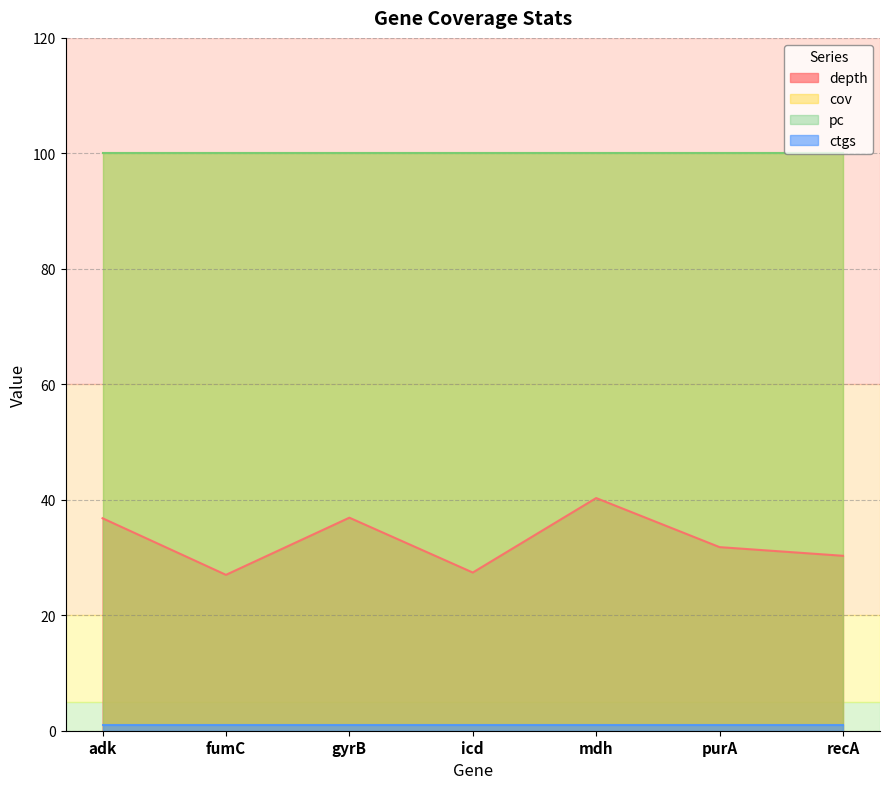

At how many categories does at least one series exceed 91?

7